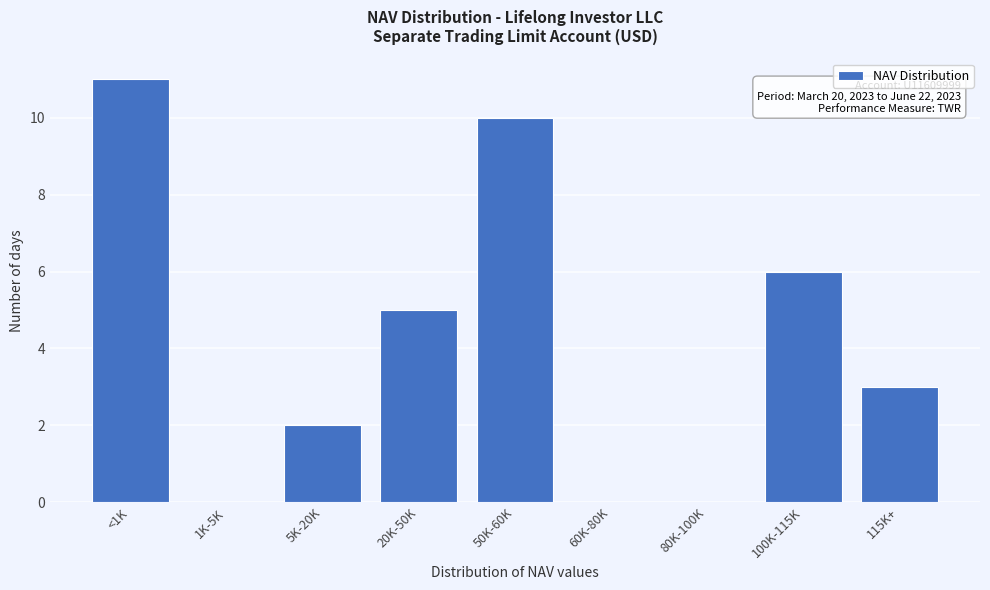

Reading left to right, what are all the values shown in this chart?

<1K=11	1K-5K=0	5K-20K=2	20K-50K=5	50K-60K=10	60K-80K=0	80K-100K=0	100K-115K=6	115K+=3